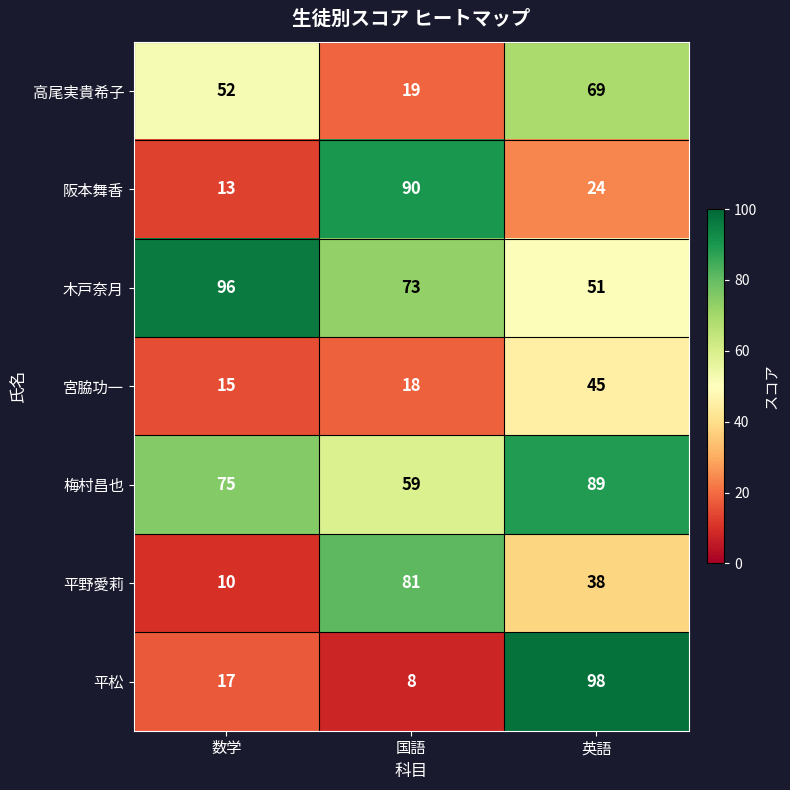

The 木戸奈月 series shows 51 at 英語. True or false?

True